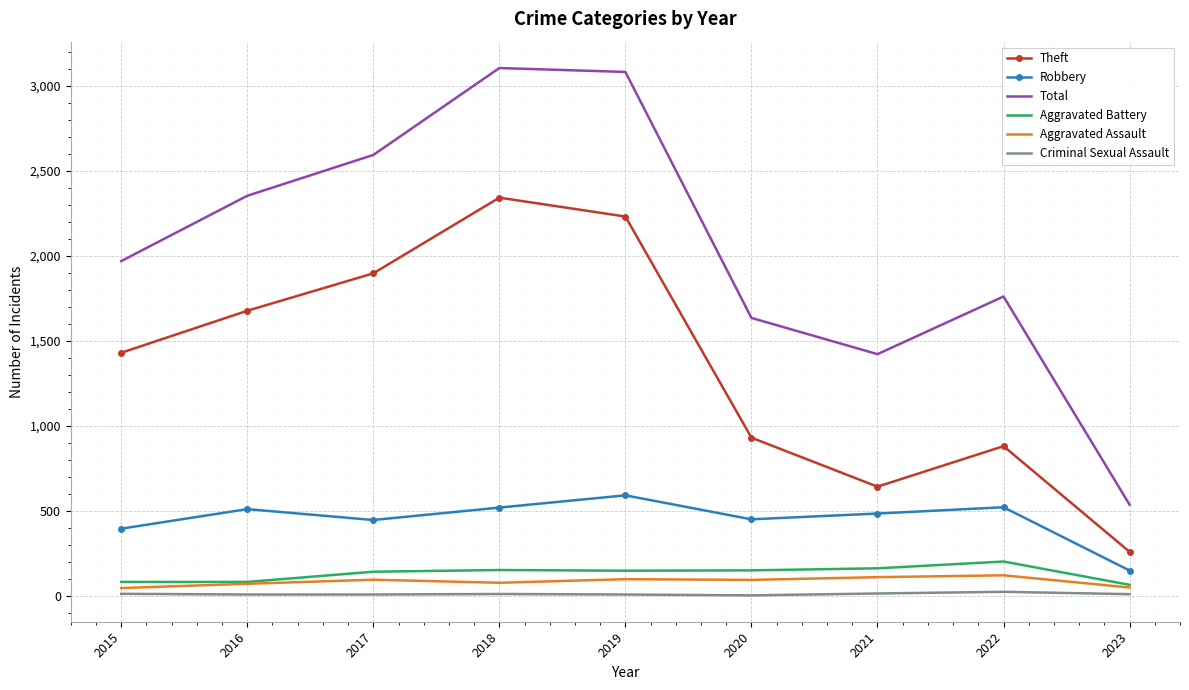

The value of Robbery at 2021 is 334. True or false?

False